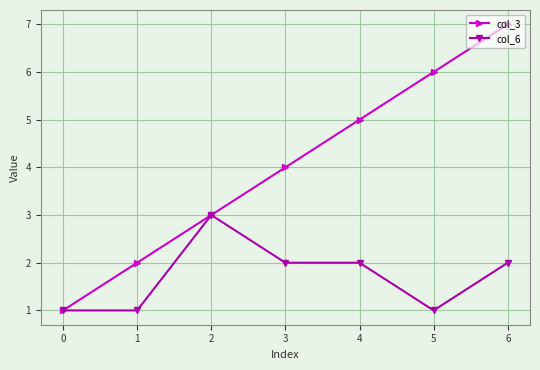

What is the value of the col_3 point at the 4th from the left?

4